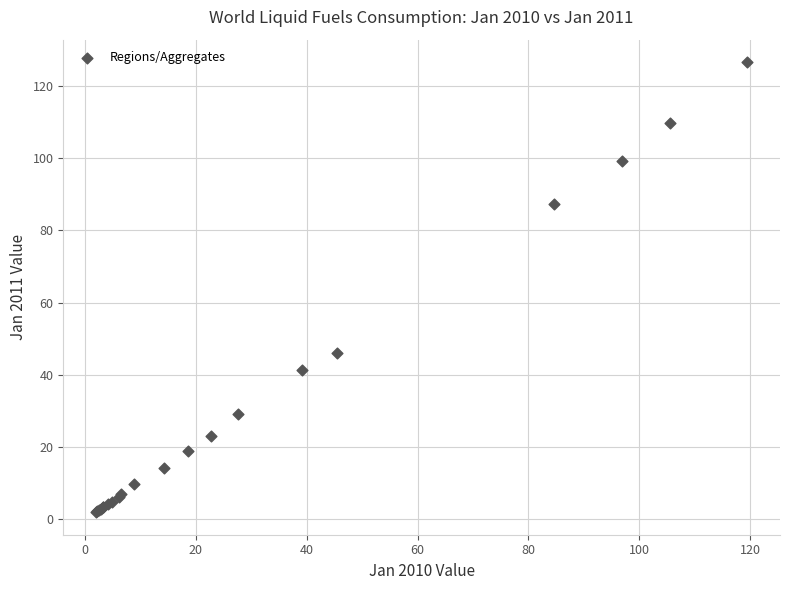

What Y value in the scatter plot is closest to 64?

46.0